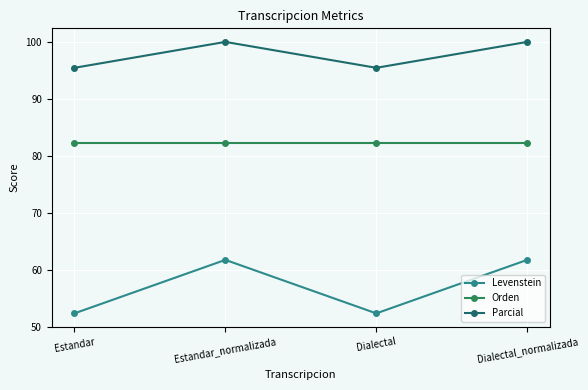

What is the sum of all Levenstein values?

228.3